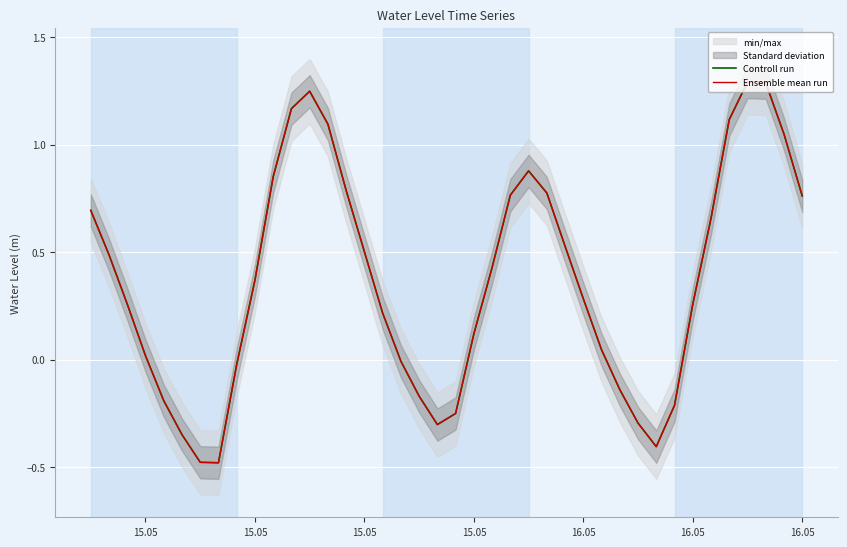

What is the sum of all Controll run values?

14.6